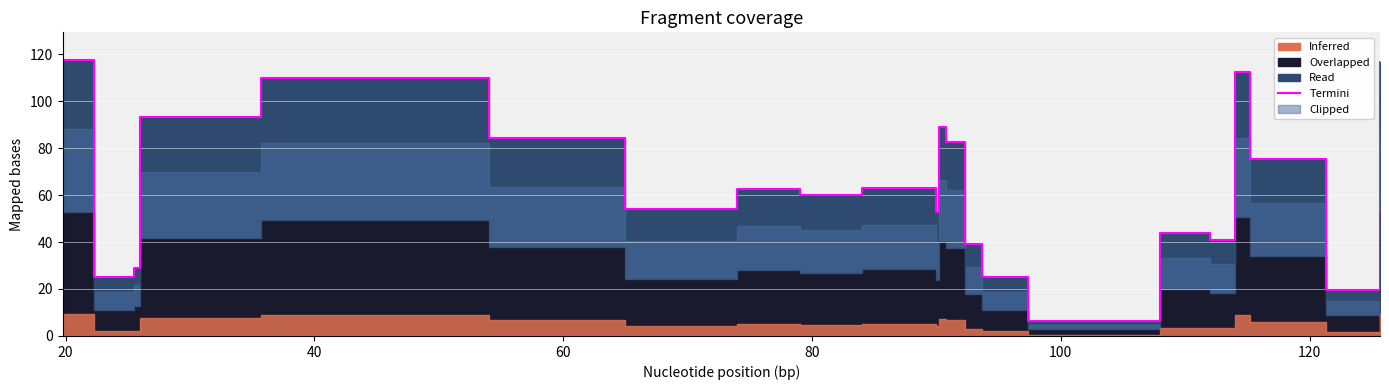

What is the maximum value shown in the chart?

117.5